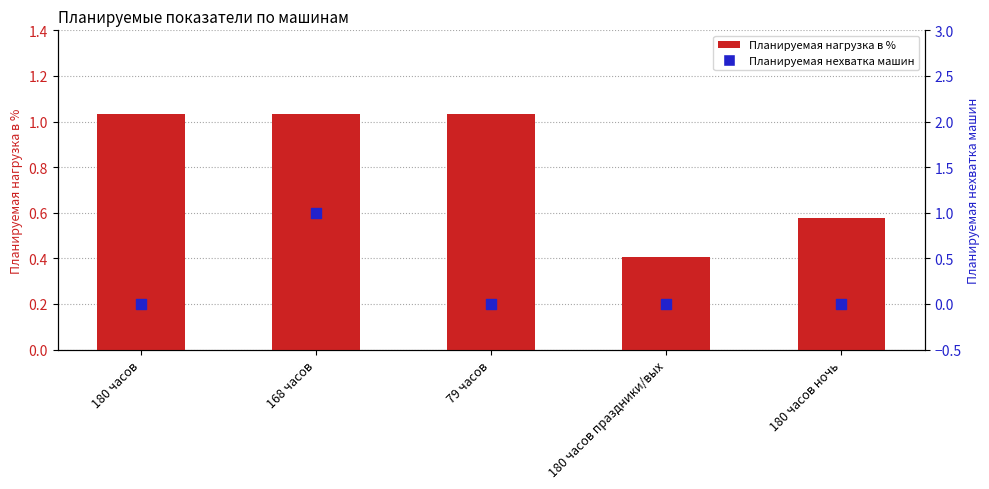

Which series reaches the minimum Y coordinate?

Планируемая нехватка машин